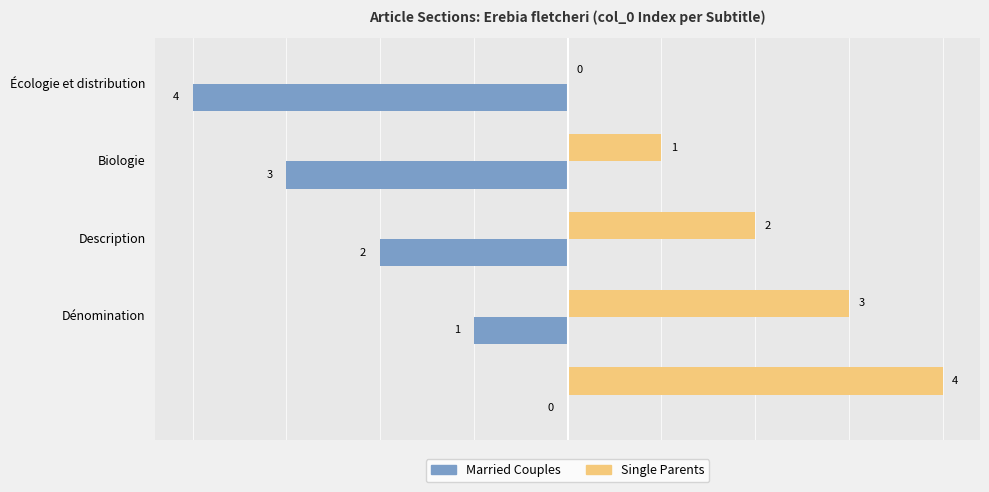

How many Married Couples values are between -3 and -1?

3